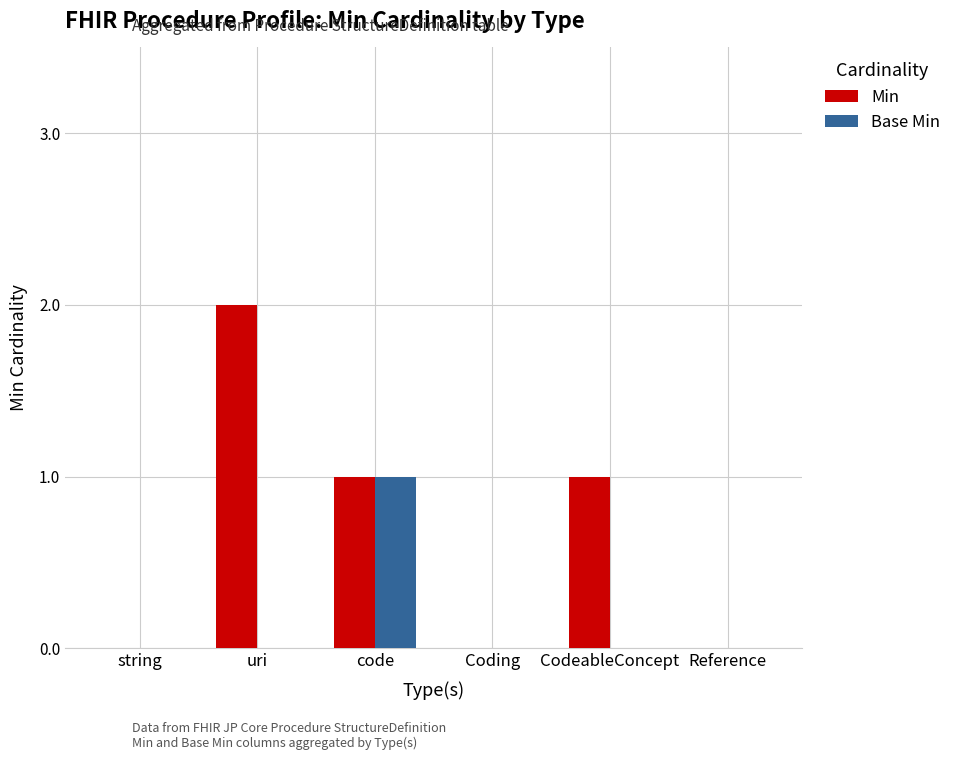

What is the total value across all series at code?

2